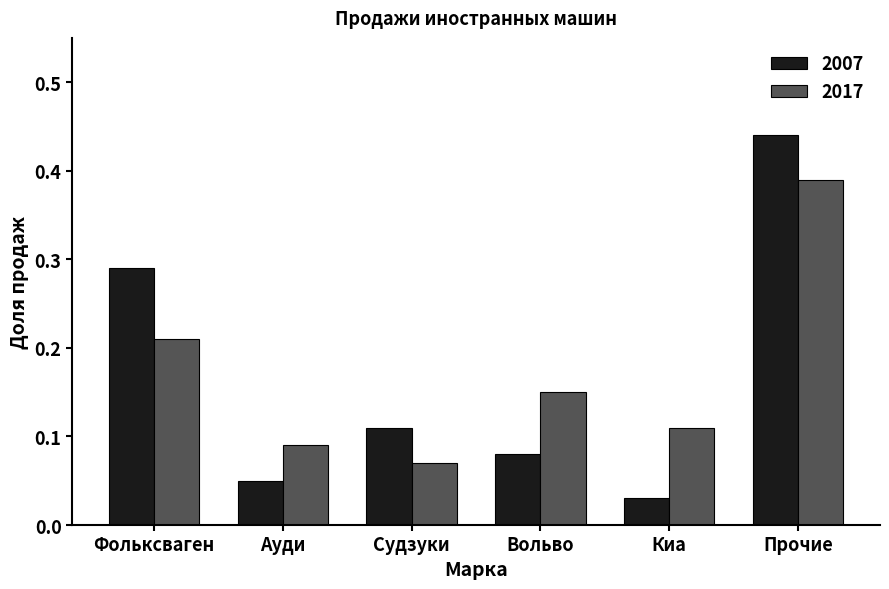

What are all the series names shown in the legend?

2007, 2017